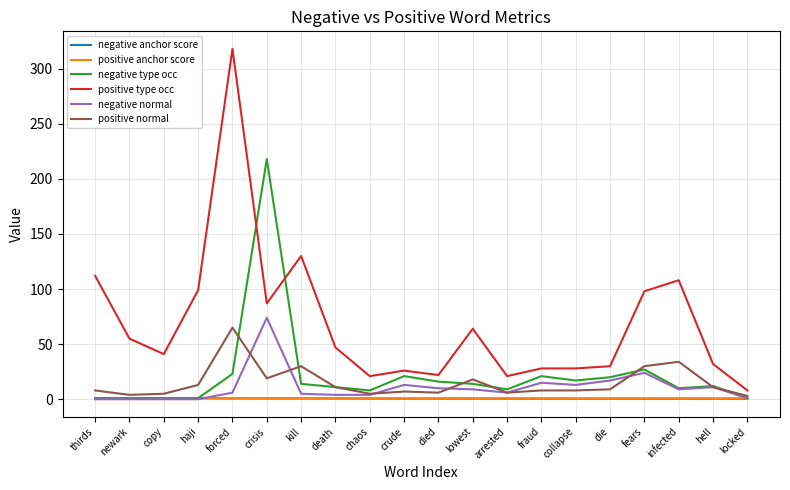

At which label is positive normal closest to 34?

infected